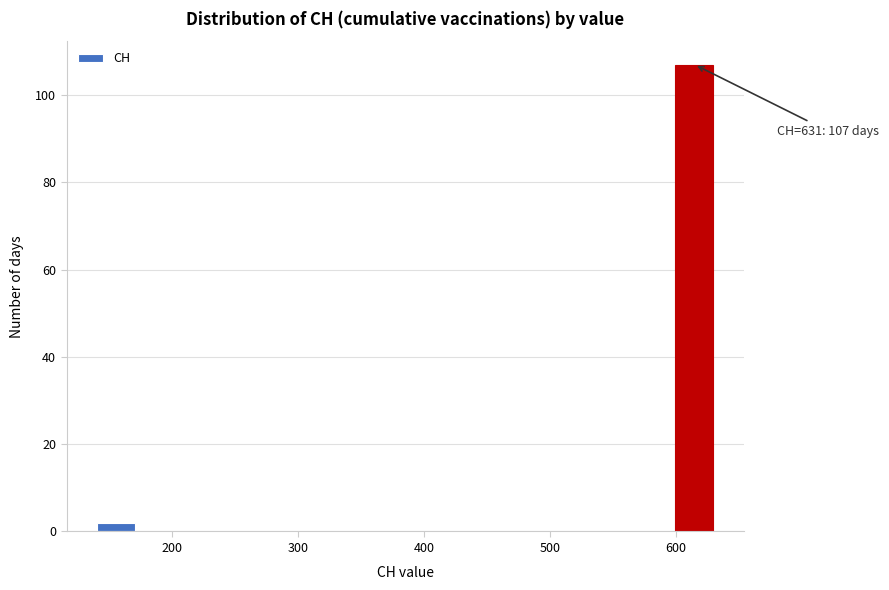

Around what value on the x-axis is the tallest bar? Give the approximate position of its centre, as read against the axis.

610